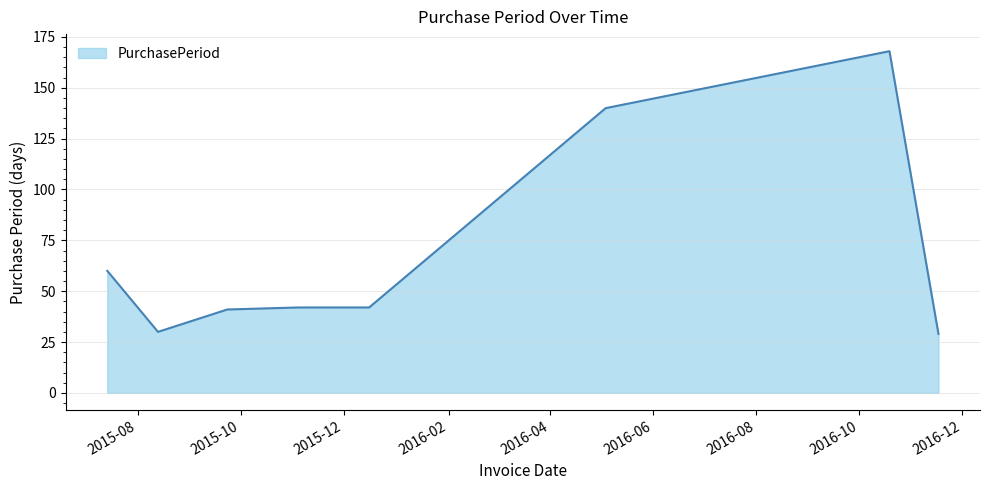

What is the sum of all values?

552